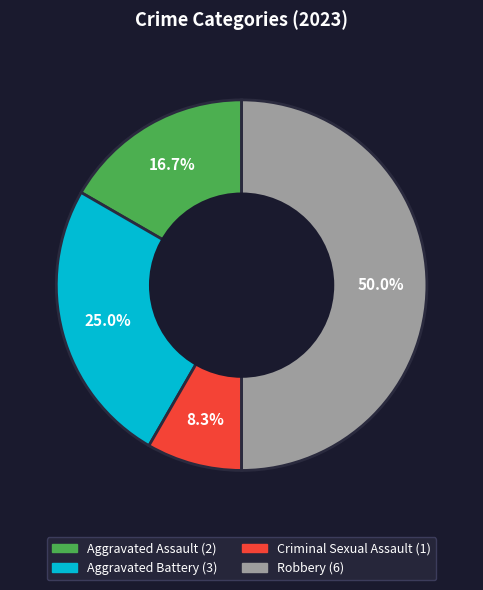

To the nearest percent, what is the combined percentage of Criminal Sexual Assault and Robbery?

58%